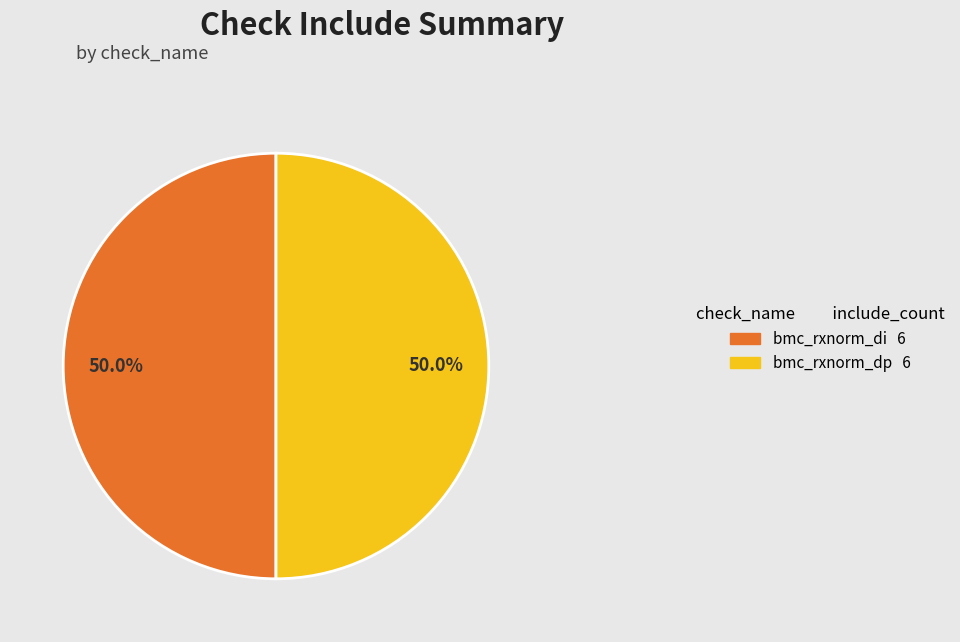

How many segments does this pie chart have?

2